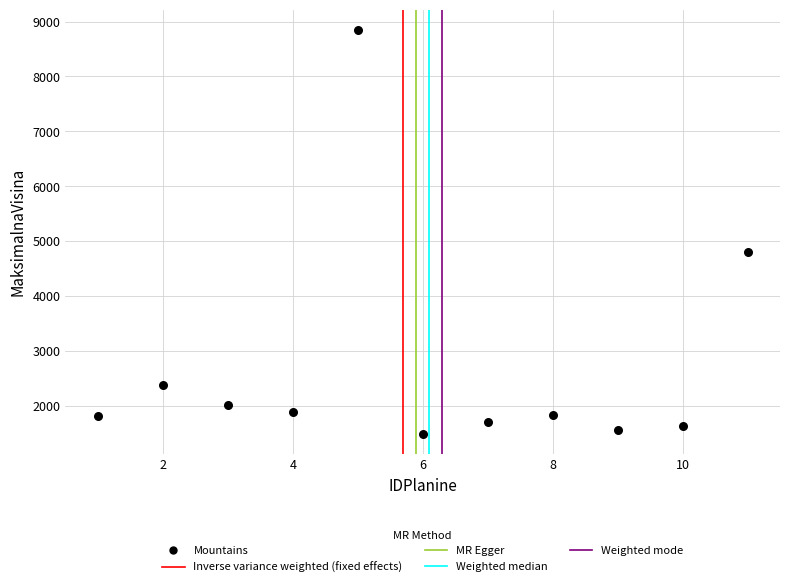

What Y value in the scatter plot is closest to 5170?

4809